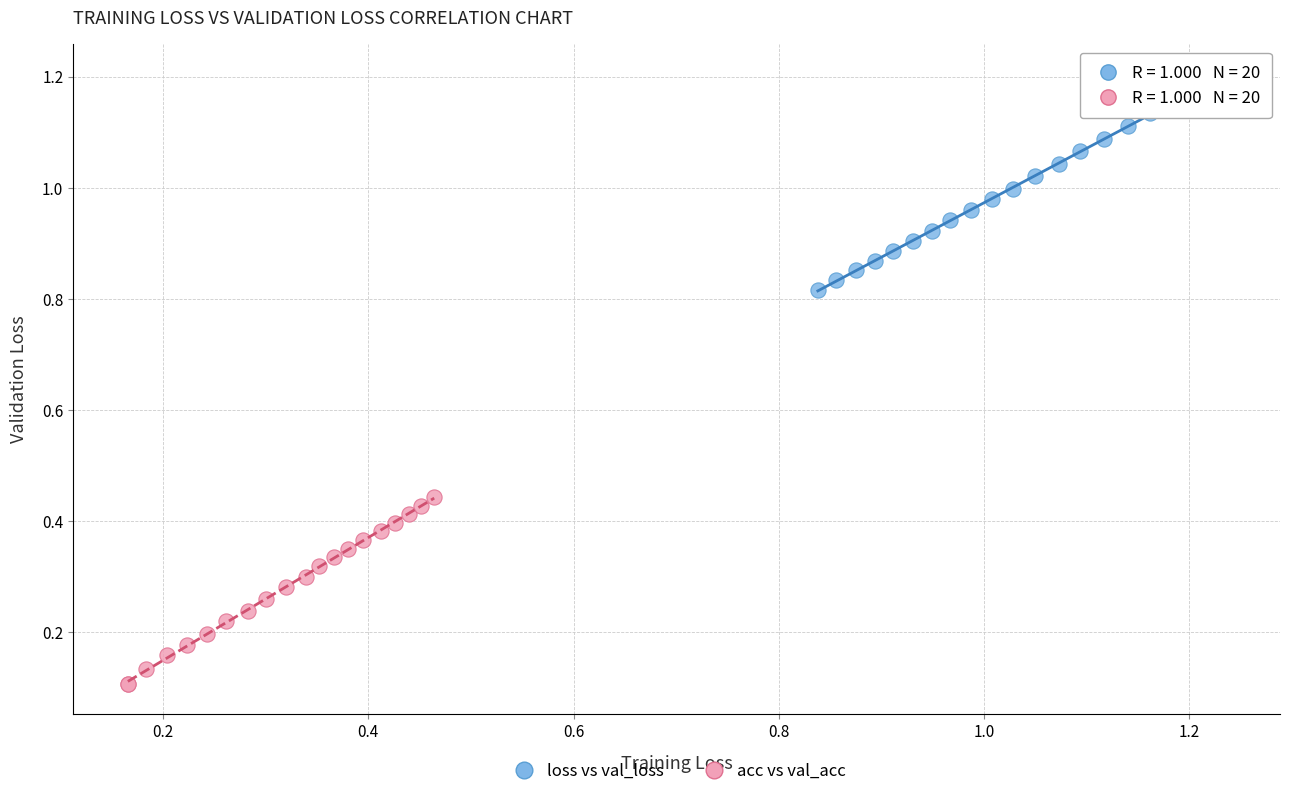

What are all the series names shown in the legend?

loss vs val_loss, acc vs val_acc